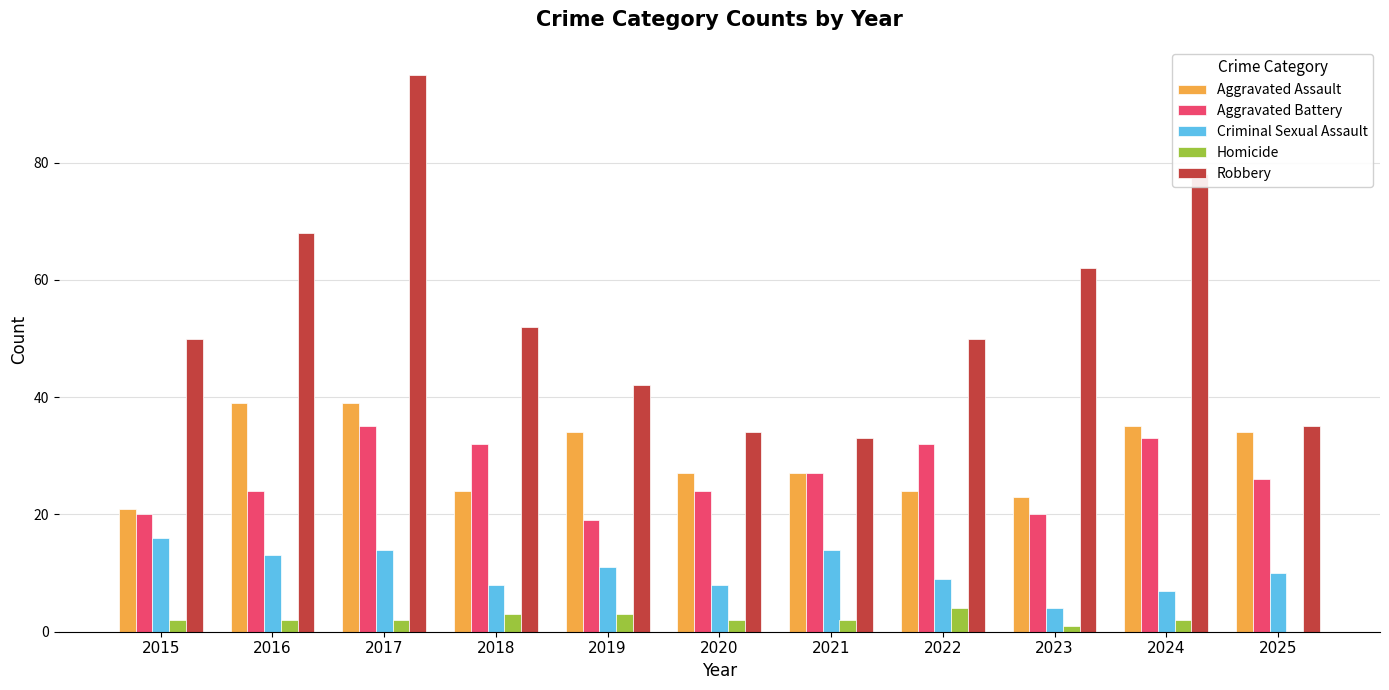

The value of Aggravated Battery at 2017 is 35. True or false?

True